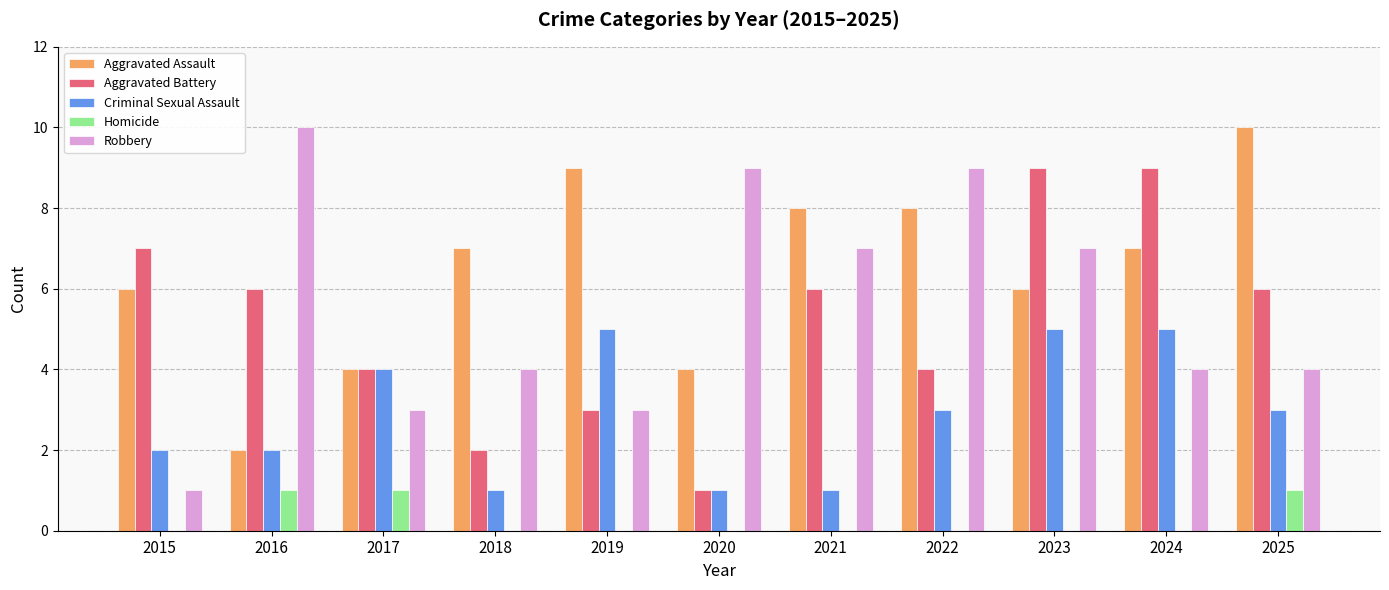

What is the spread (max minus min) of values at 2021?

8